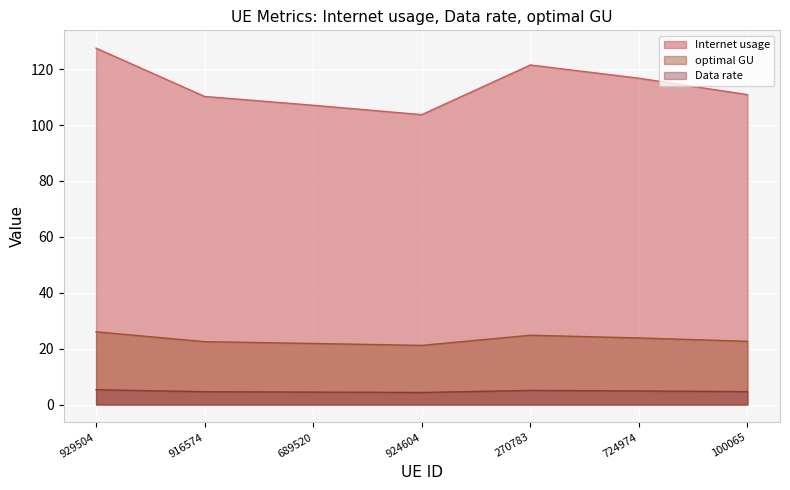

True or false: Internet usage and optimal GU intersect in this chart.

False